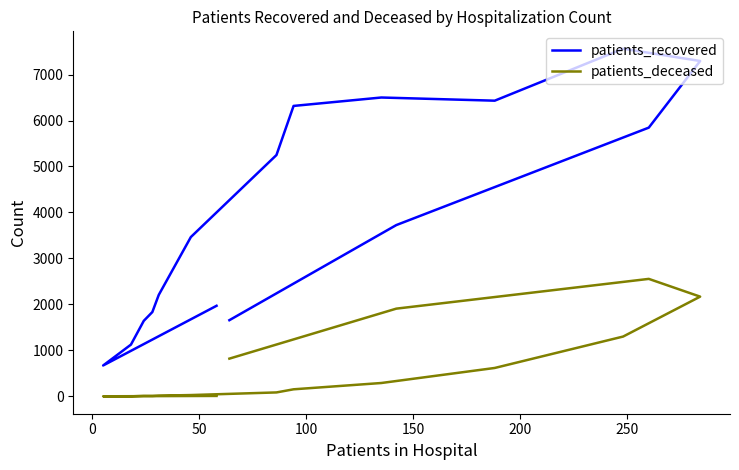

At how many categories does at least one series exceed 1578?

14